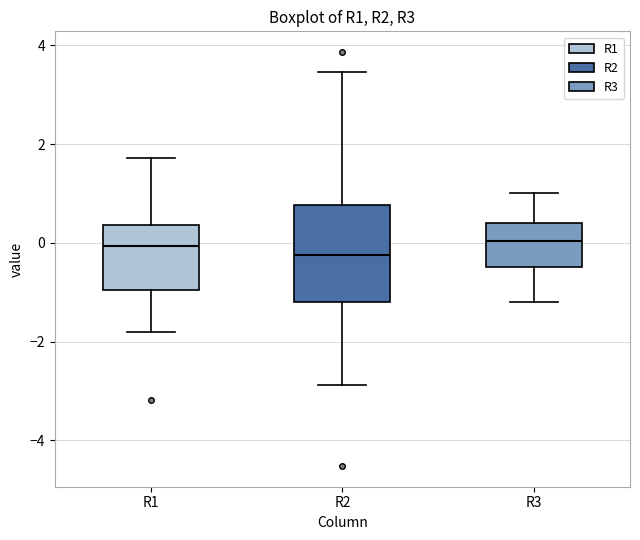

Where is the lower edge of the box for R1 on the y-axis? The values are not printed on the chart, so give them approximately, as read against the axis.

-1.0